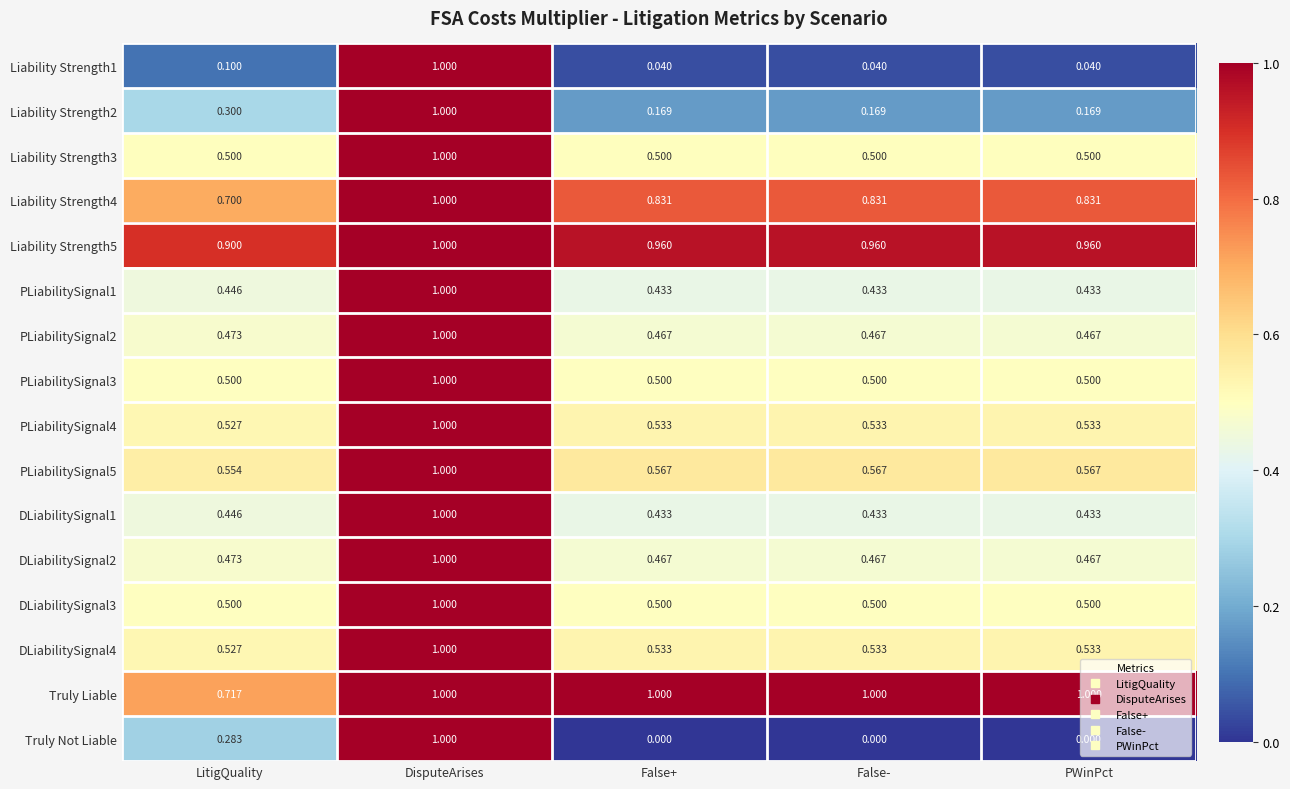

At which category is the sum across all series the highest?

DisputeArises